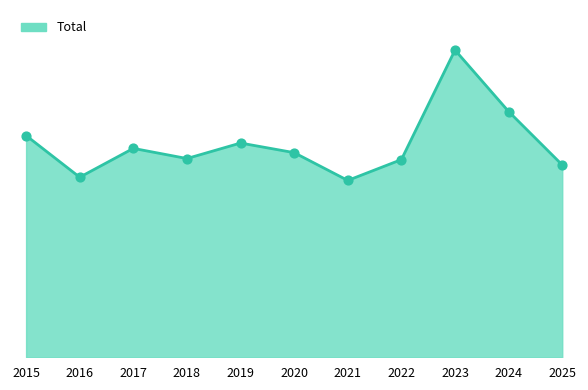

Does the chart have visible grid lines?

No